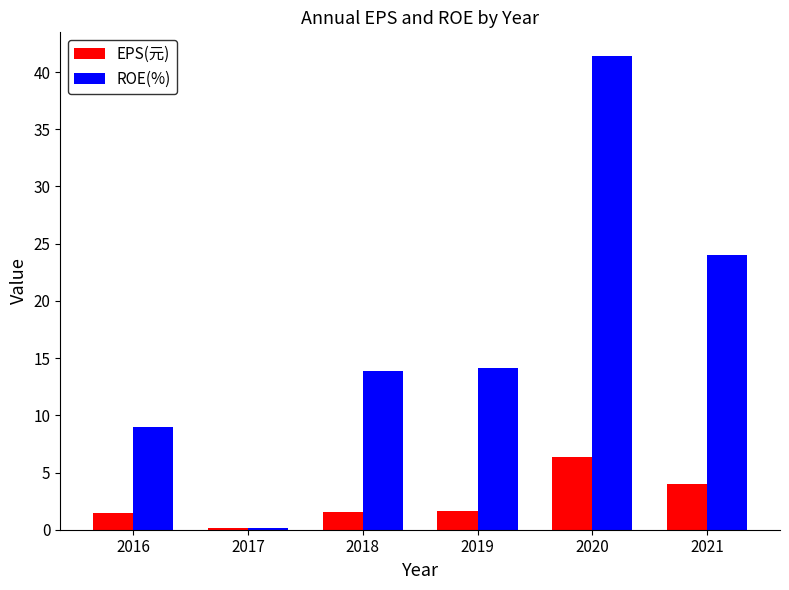

Is the value of ROE(%) at 2021 greater than the value of EPS(元) at 2018?

Yes